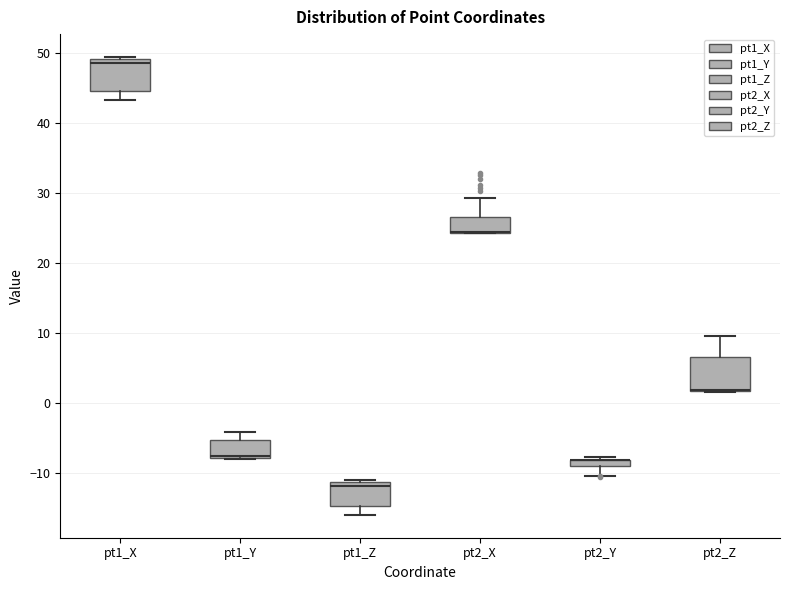

Where does the median line of the box for pt1_Z sit on the y-axis? The values are not printed on the chart, so give them approximately, as read against the axis.

-12